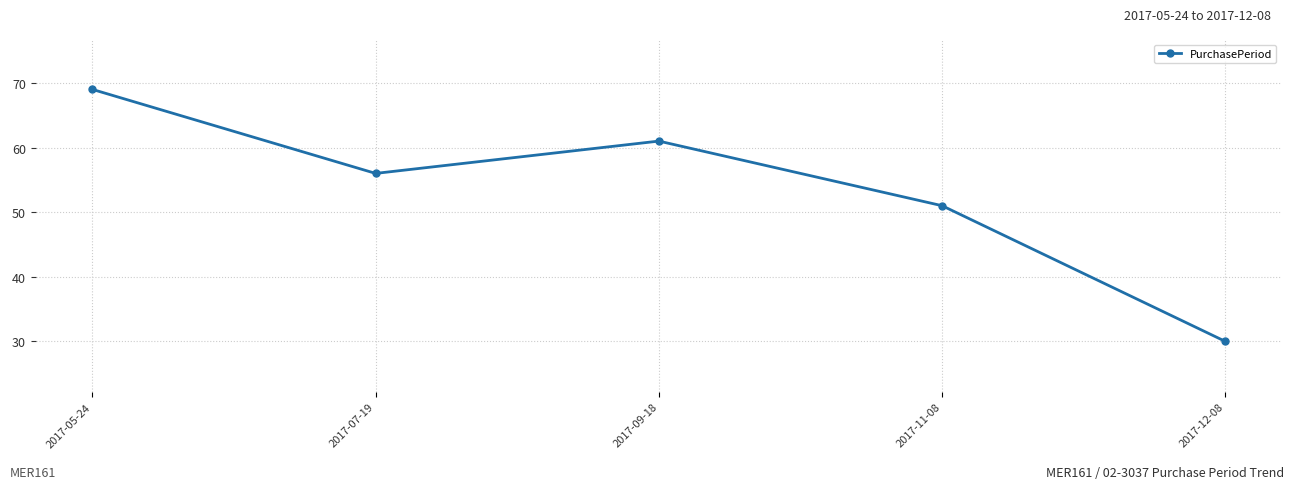

Rank the categories by value from lowest to highest.

2017-12-08, 2017-11-08, 2017-07-19, 2017-09-18, 2017-05-24